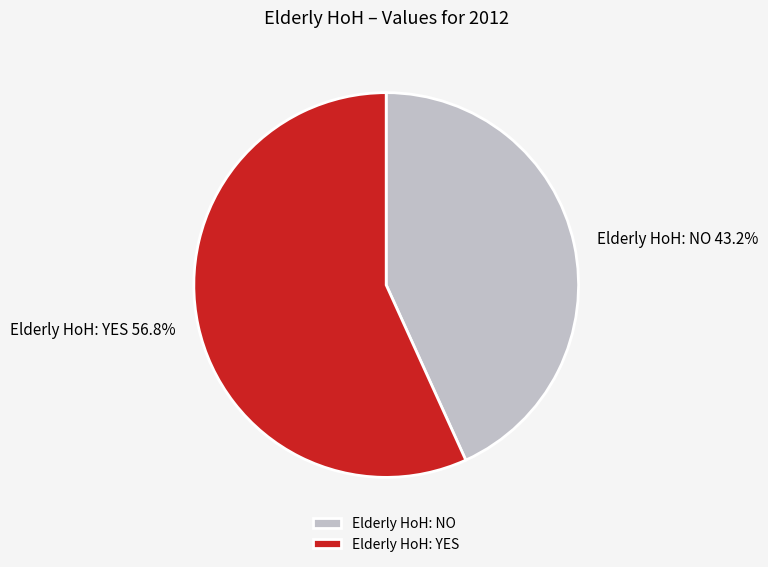

Combined, do Elderly HoH: NO and Elderly HoH: YES account for over 50%?

Yes